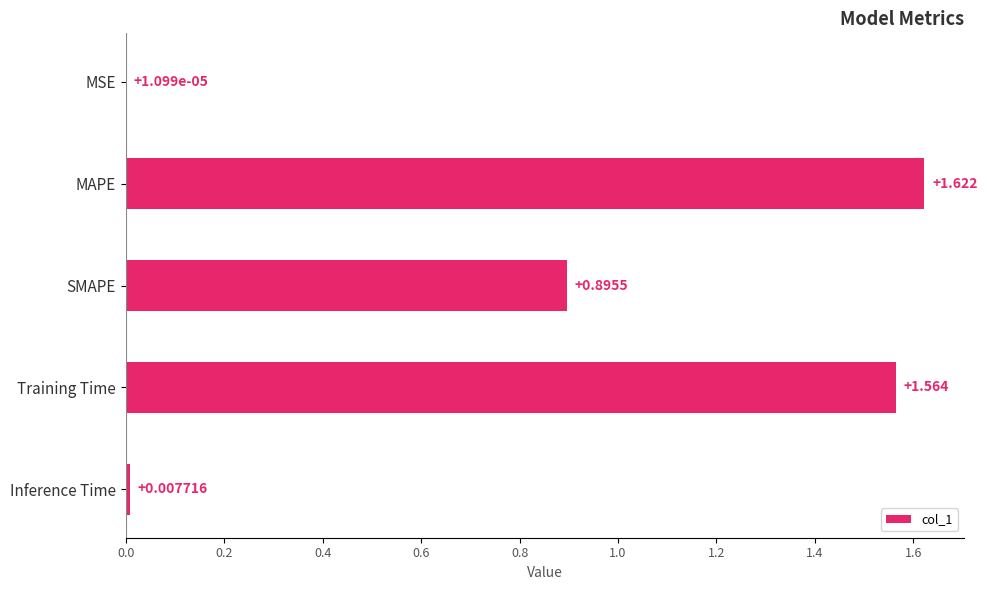

At which label is the value closest to 0?

MSE